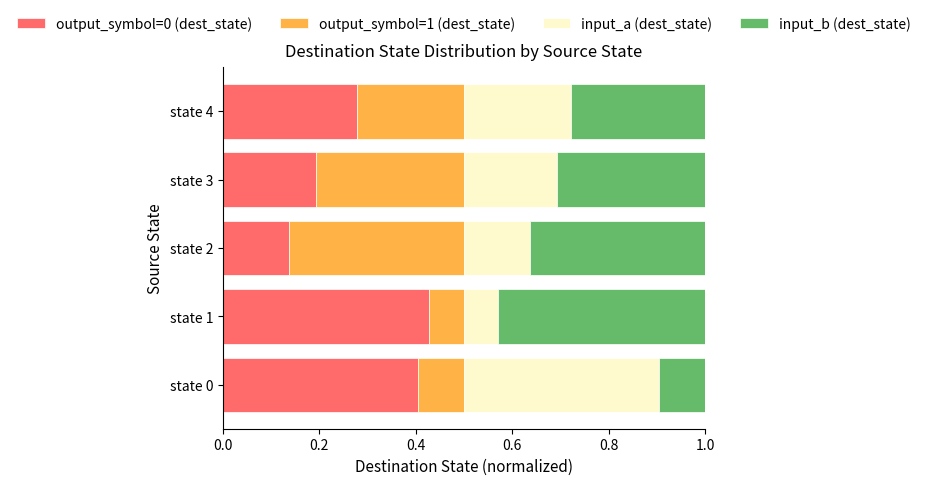

Count the number of categories in the chart.

5